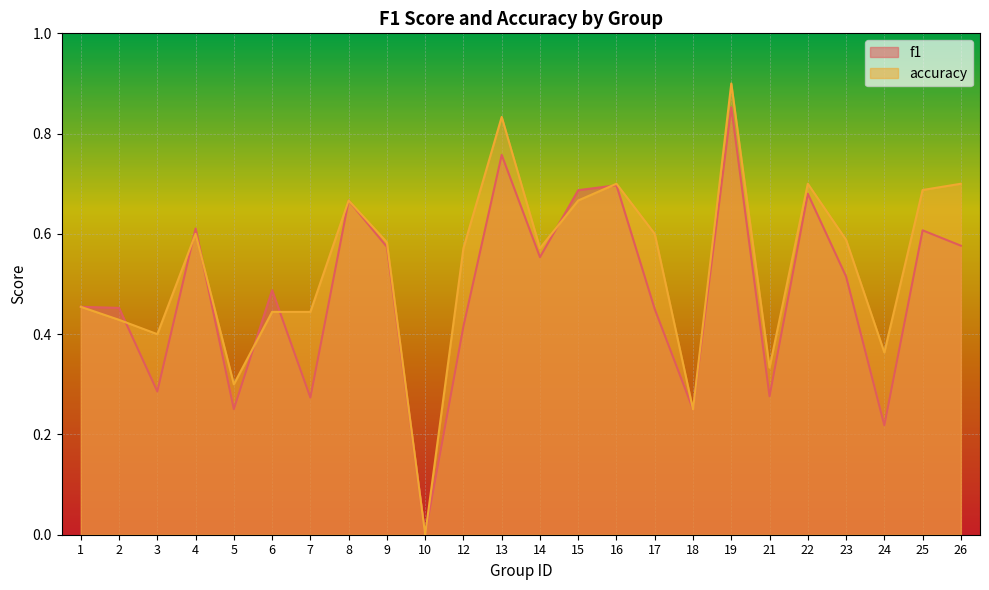

Which has a higher value, 9 or 22?

22